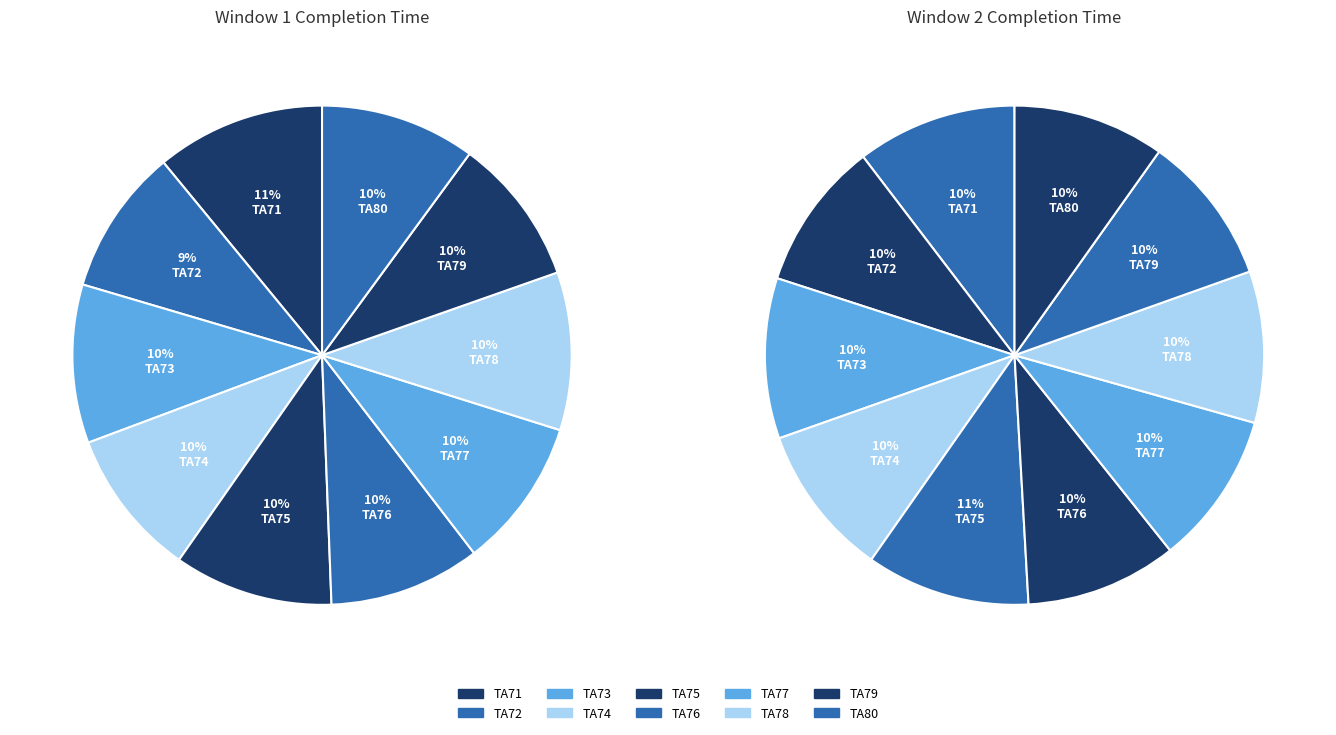

The TA80 slice represents 10% of the pie. True or false?

True